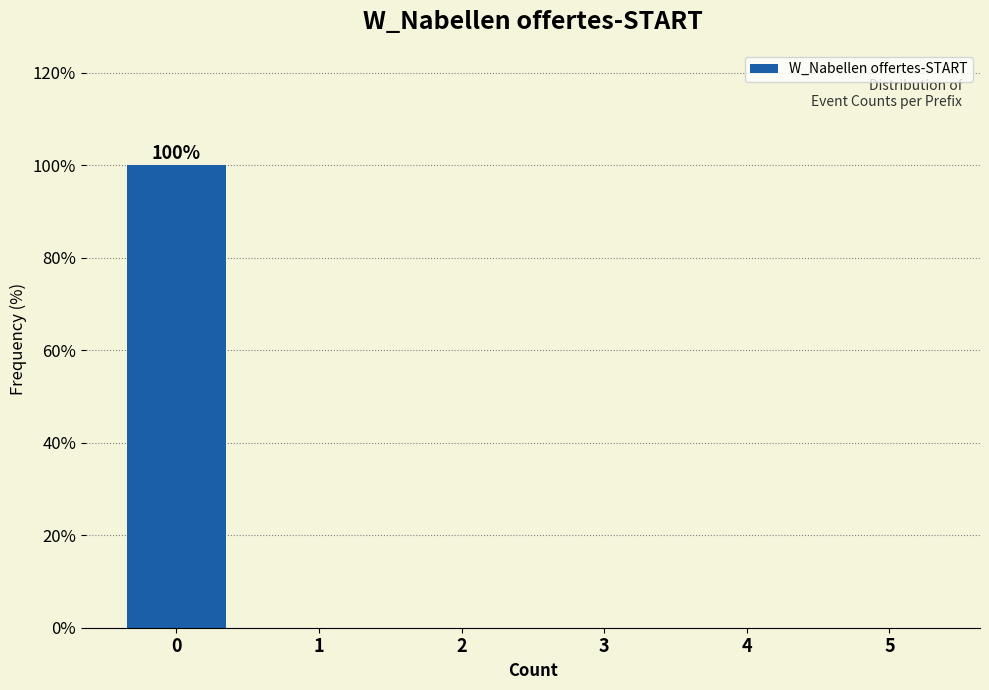

Reading left to right, list all the values displayed in this chart.

0=100	1=0	2=0	3=0	4=0	5=0